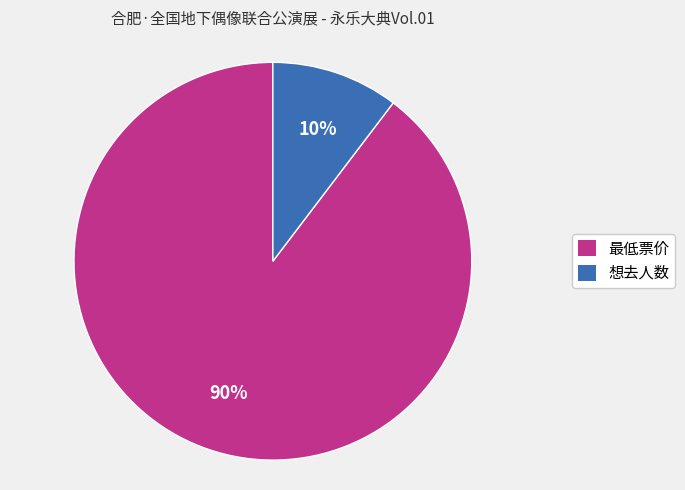

To the nearest percent, what portion does 最低票价 represent?

90%